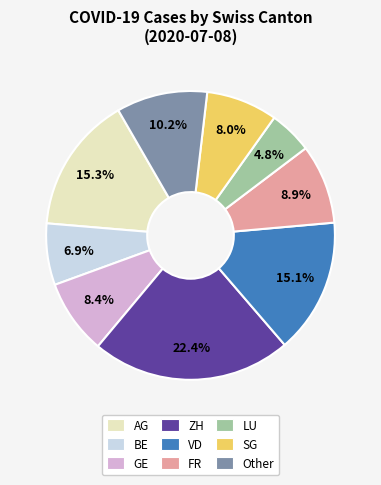

What percentage is the Other slice, to the nearest percent?

10%